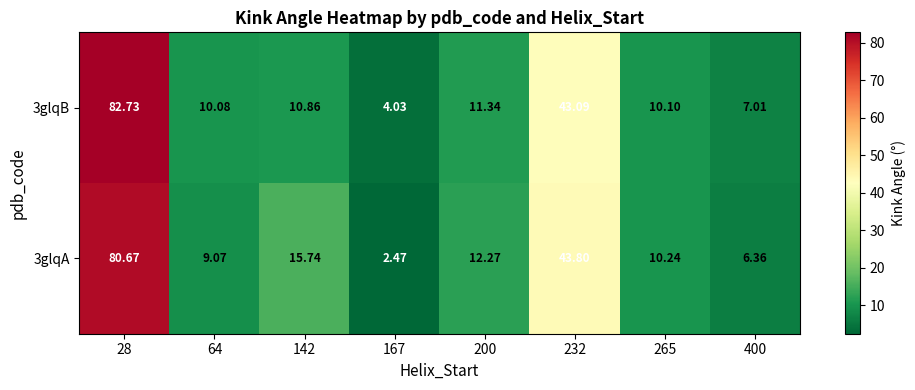

What is the difference between the highest and lowest values at 167?

1.6